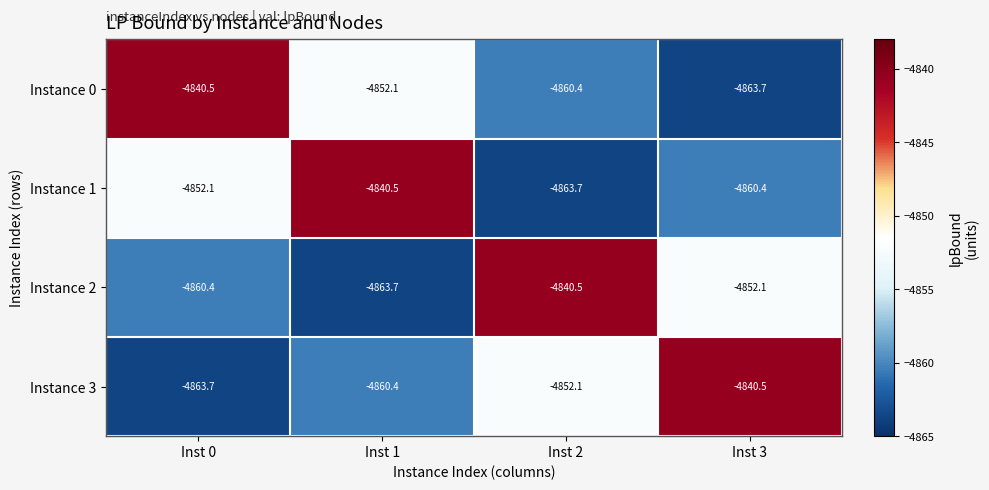

The value of Instance 3 at Inst 0 is -4863.7. True or false?

True